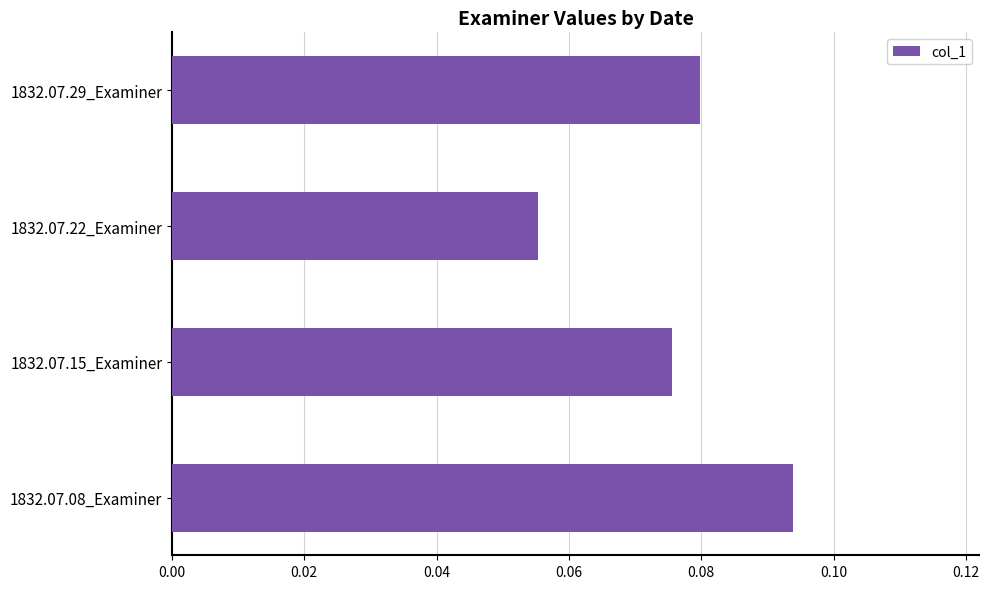

List the labels in order of value, smallest first.

1832.07.22_Examiner, 1832.07.15_Examiner, 1832.07.29_Examiner, 1832.07.08_Examiner